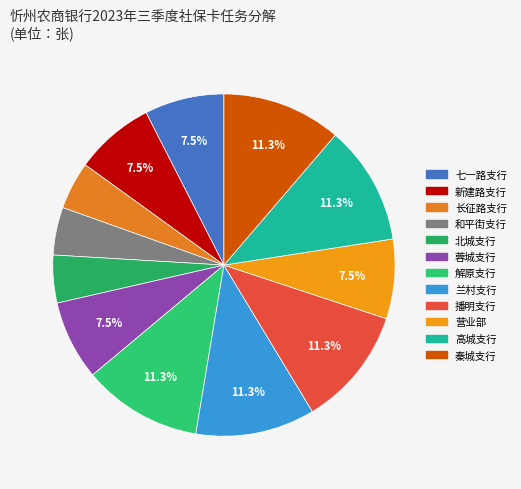

How many slices are in this pie chart?

12